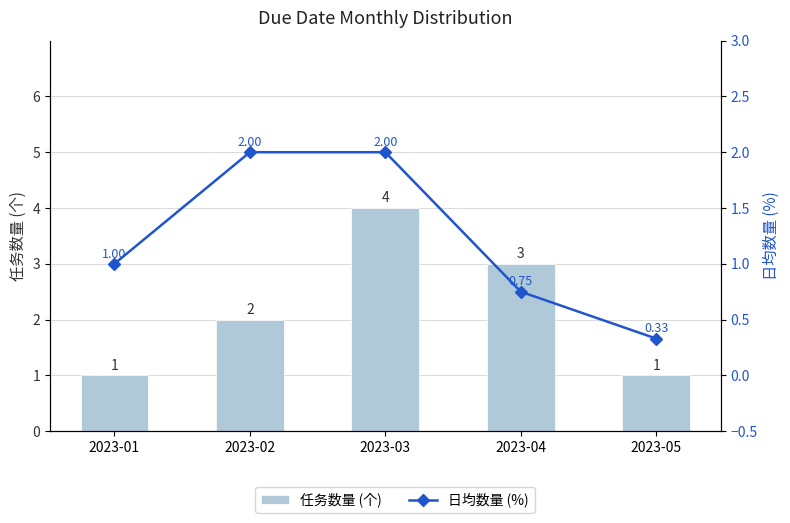

Reading left to right, what are all the values shown in this chart?

任务数量 (个): 2023-01=1.0	2023-02=2.0	2023-03=4.0	2023-04=3.0	2023-05=1.0
日均数量 (%): 2023-01=1.0	2023-02=2.0	2023-03=2.0	2023-04=0.8	2023-05=0.3